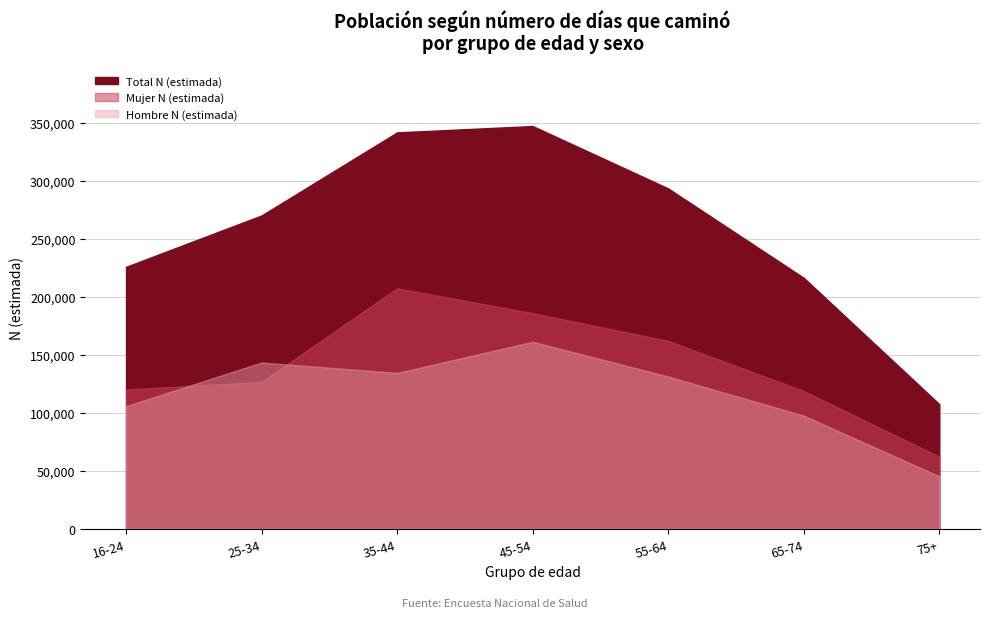

Rank the categories by Mujer N (estimada) value from highest to lowest.

35-44, 45-54, 55-64, 25-34, 16-24, 65-74, 75+